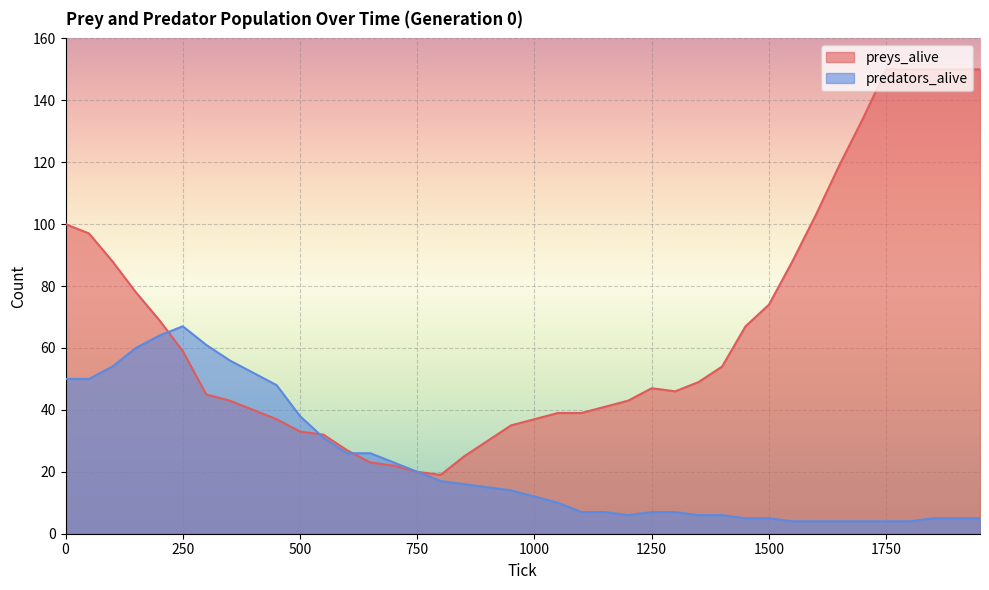

Where is preys_alive nearest to the value 84?

100